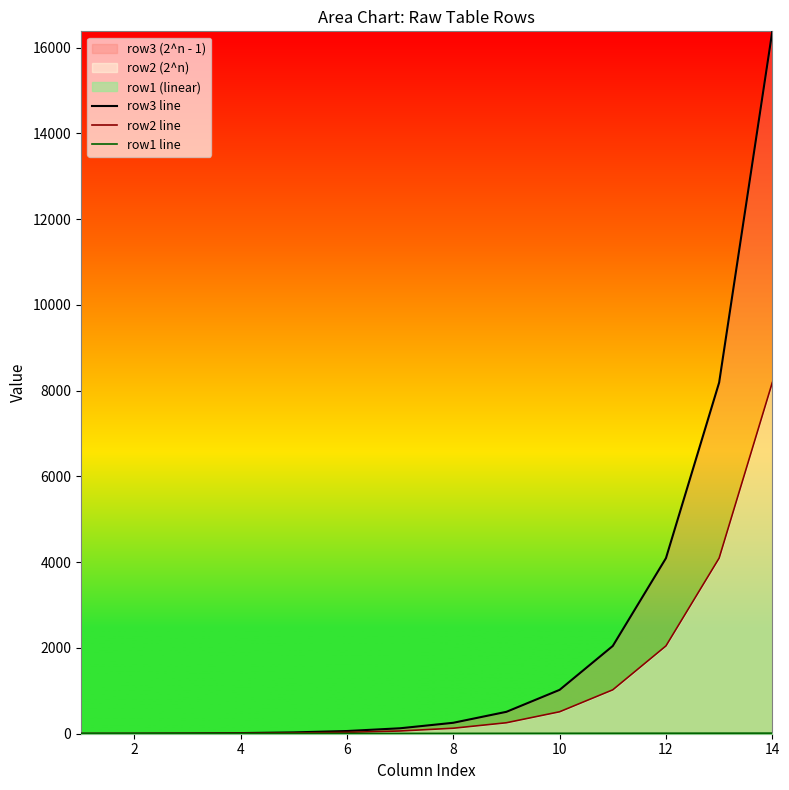

At which category is the sum across all series the highest?

14